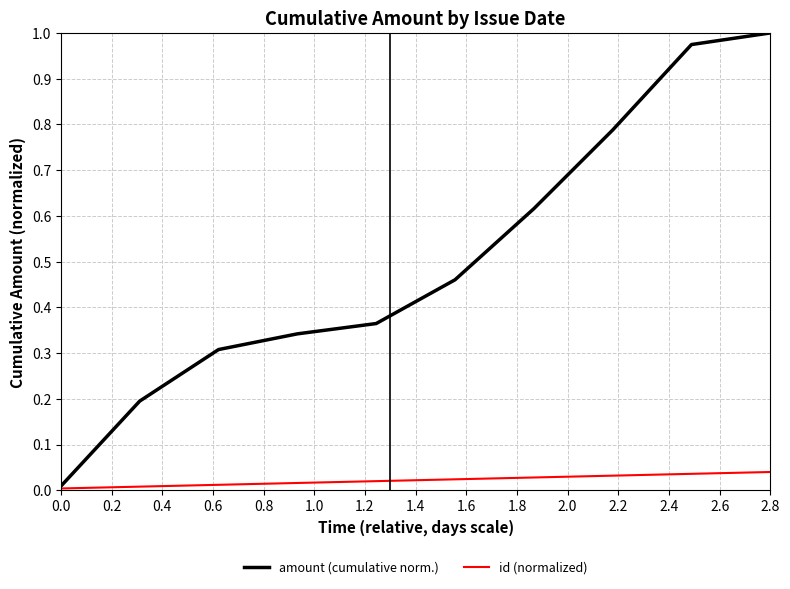

List the series in order of their peak value, lowest first.

id (normalized), amount (cumulative norm.)